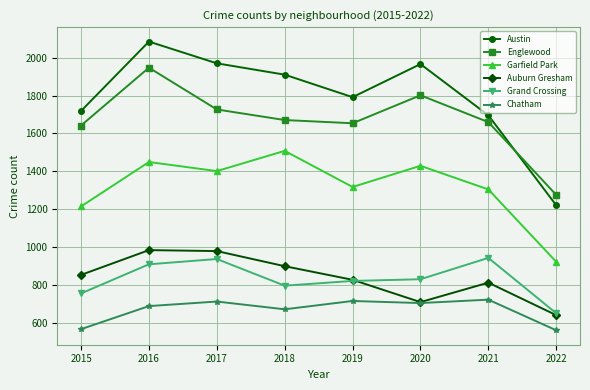

What is the approximate value of Chatham at 2017?

711